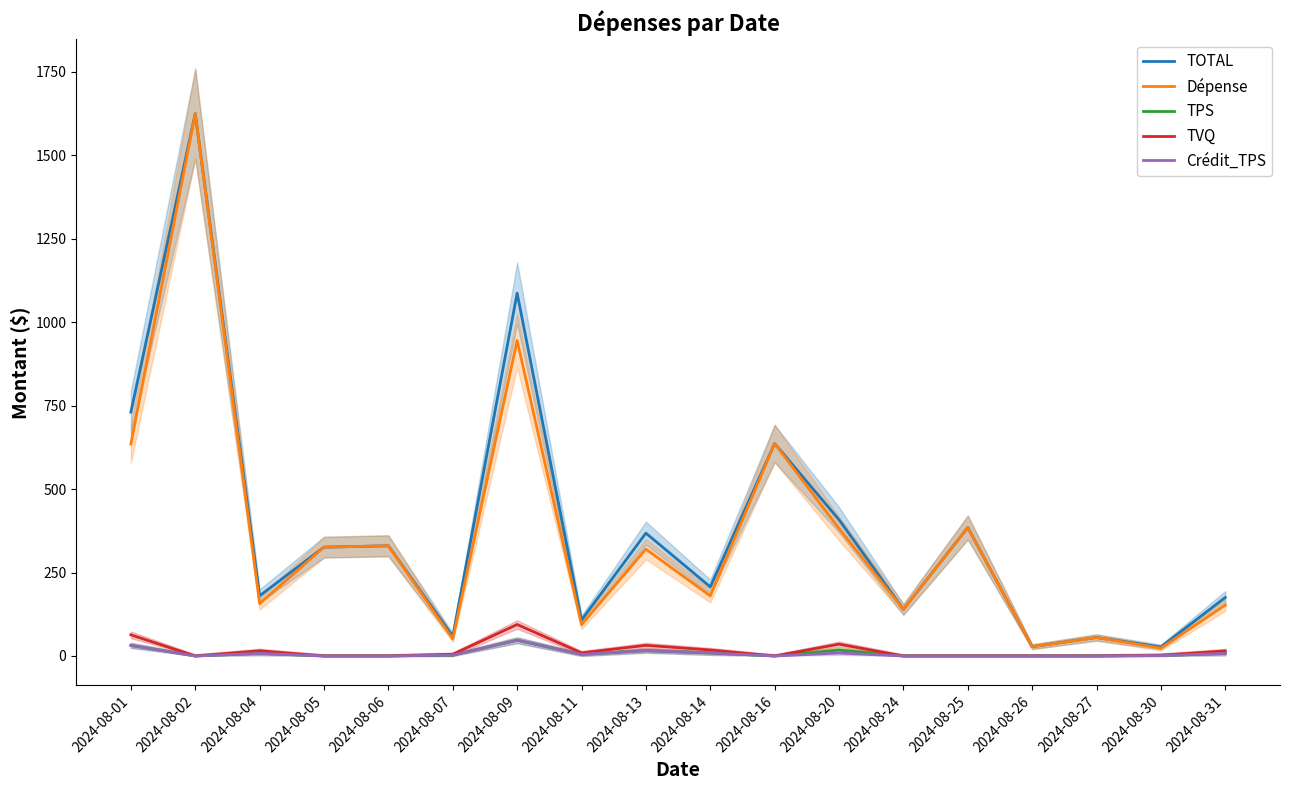

True or false: Crédit_TPS has more than 1 interior local peaks.

True